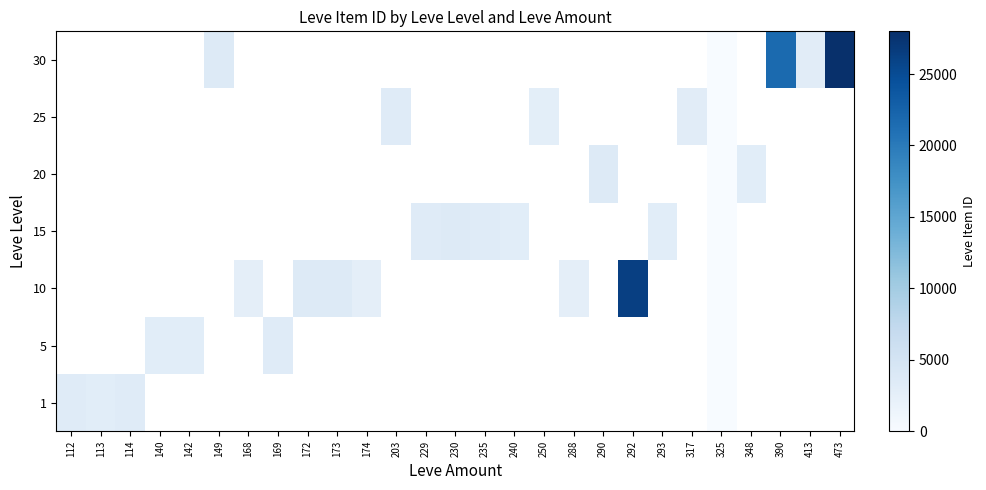

What is the maximum value shown in the chart?

27990.0